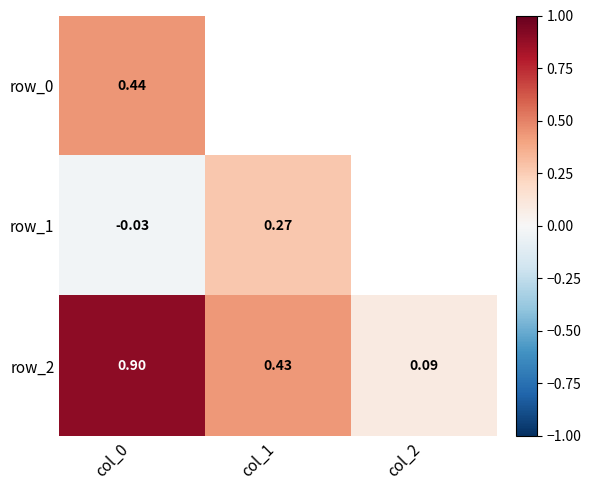

Is the value of row_2 at col_2 greater than the value of row_1 at col_2?

Yes